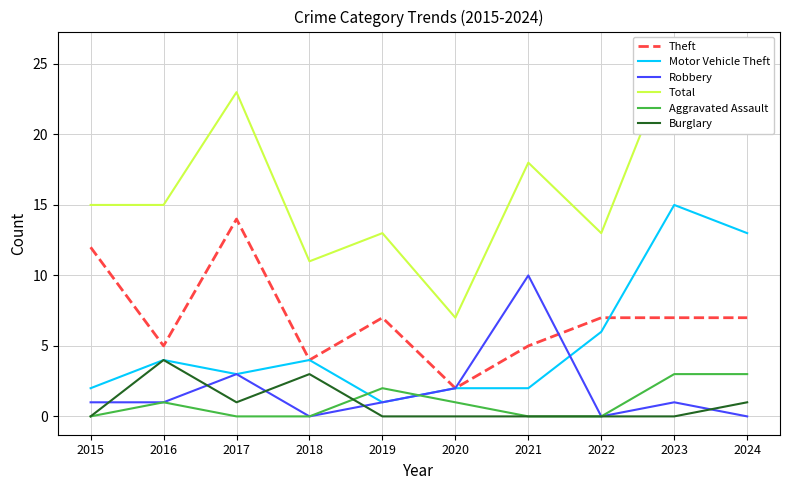

Which series changed the most between 2017 and 2021?

Theft